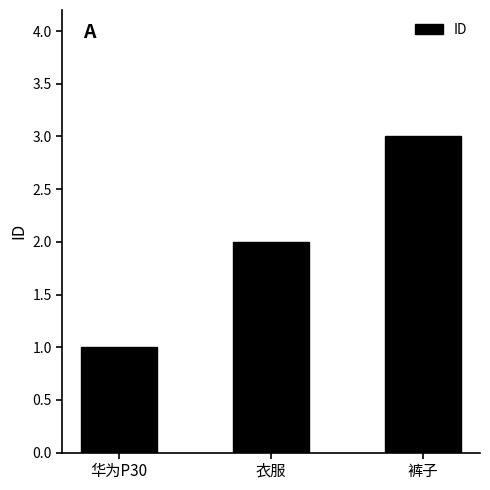

Rank the categories by value from highest to lowest.

裤子, 衣服, 华为P30